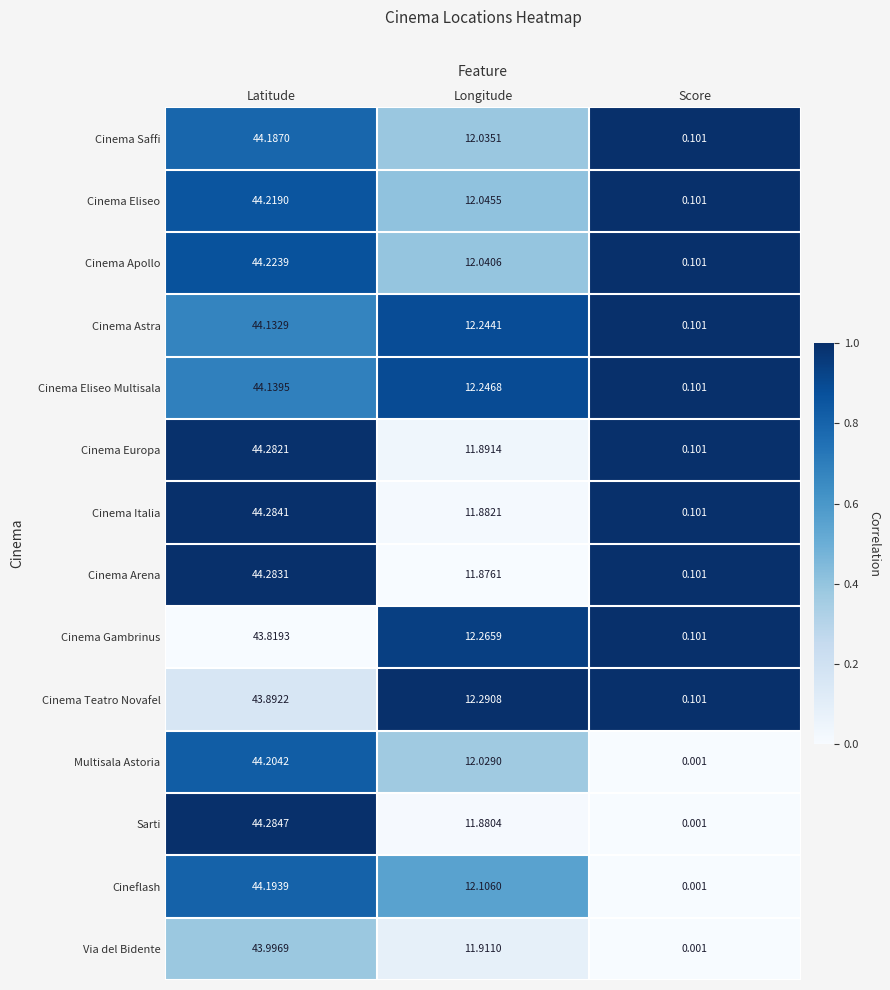

Which category has the highest value in the Cinema Europa series?

Latitude